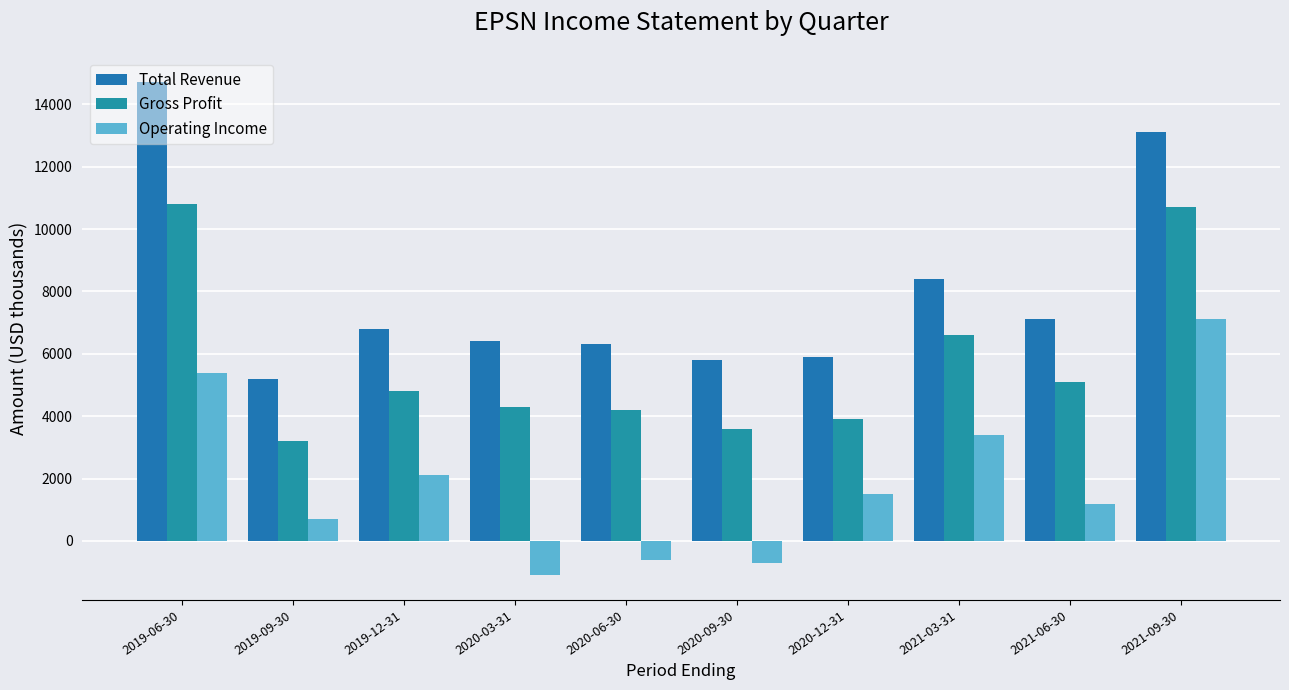

At 2020-03-31, list the series in order from smallest to largest.

Operating Income, Gross Profit, Total Revenue